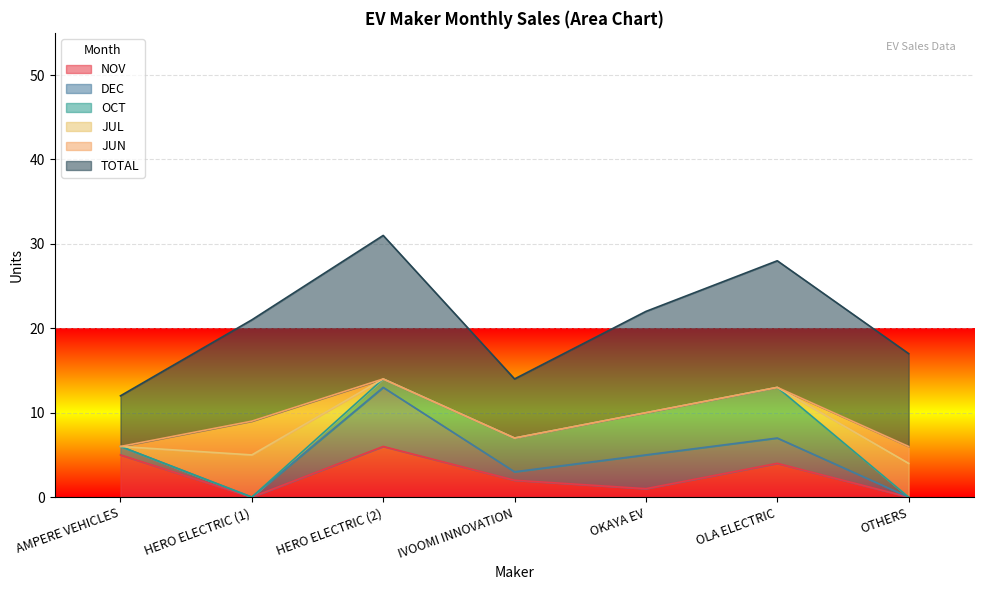

How many positive values does the JUL series have?

2